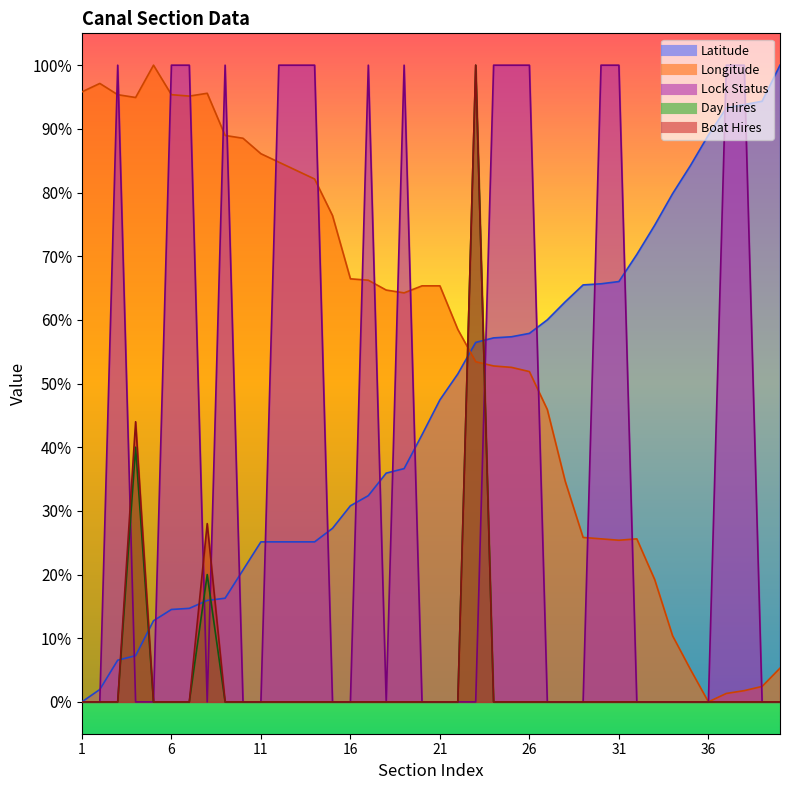

True or false: Boat Hires has more than 0 interior local peaks.

True